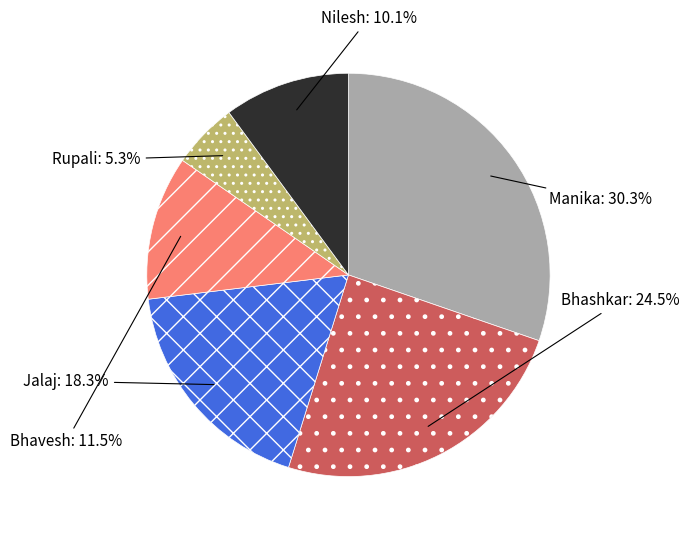

What percentage do Manika and Jalaj together represent?

48.6%